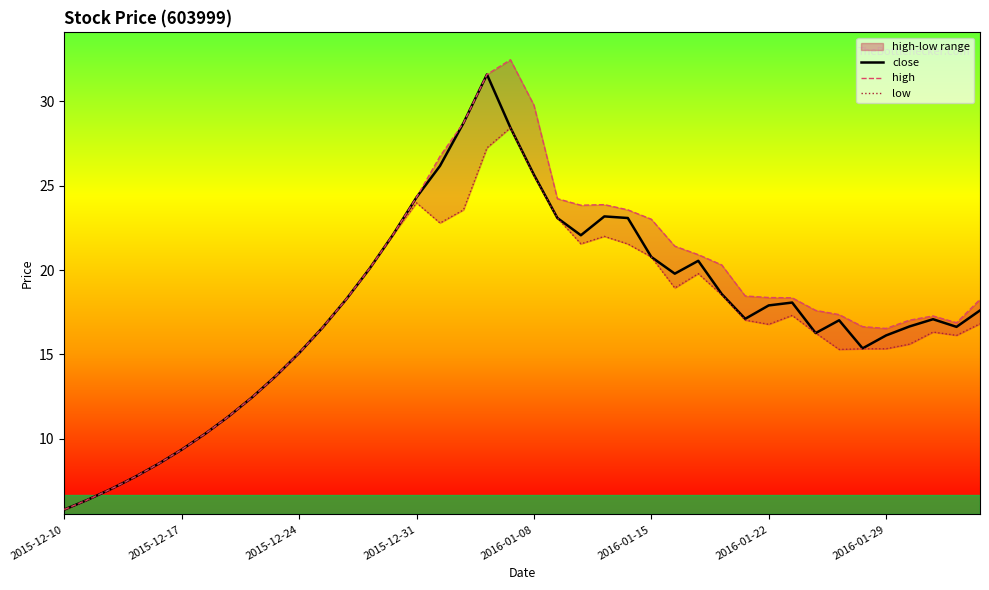

Does the chart have visible grid lines?

No